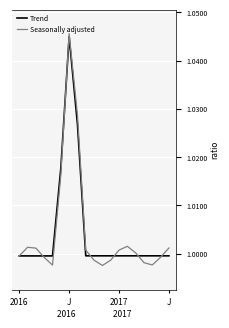

Which series has the widest spread of values?

Seasonally adjusted